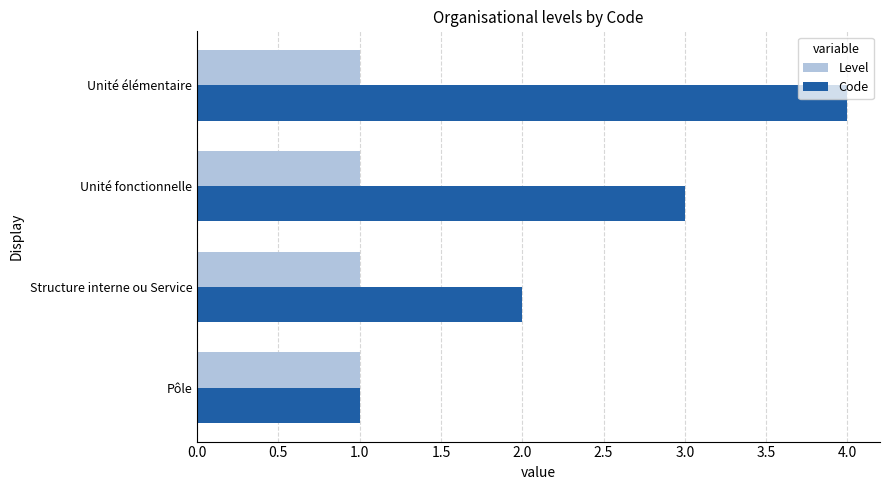

At which category is the sum across all series the highest?

Unité élémentaire